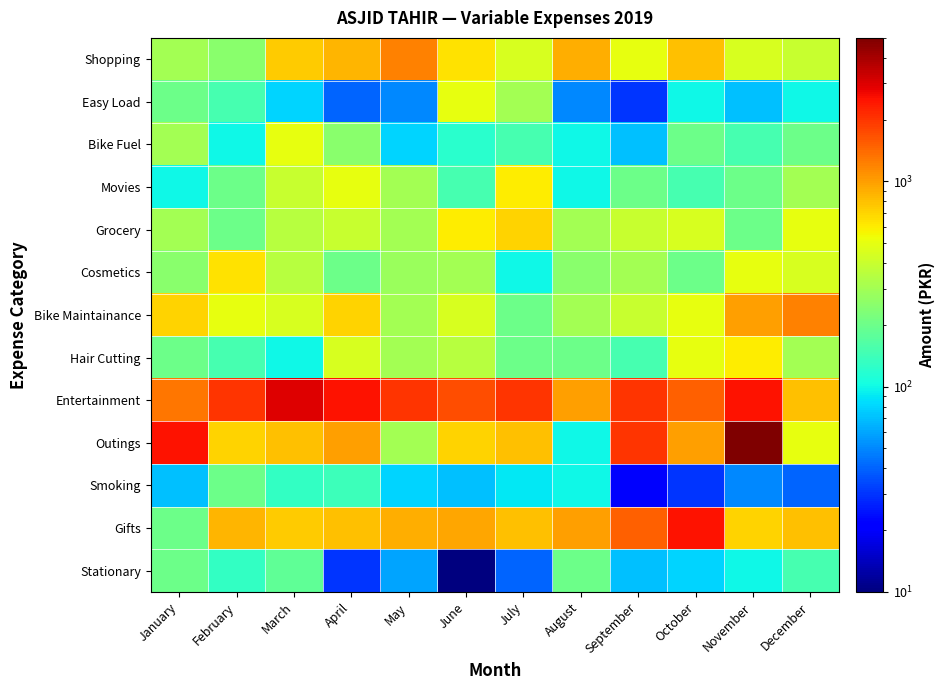

Reading right to left, list all the values displayed in this chart.

Shopping: December=400	November=450	October=800	September=500	August=900	July=450	June=650	May=1200	April=850	March=750	February=250	January=300
Easy Load: December=100	November=70	October=100	September=30	August=50	July=300	June=500	May=50	April=40	March=80	February=150	January=200
Bike Fuel: December=200	November=150	October=200	September=70	August=100	July=150	June=120	May=80	April=250	March=500	February=100	January=300
Movies: December=300	November=200	October=150	September=200	August=100	July=600	June=150	May=300	April=500	March=400	February=200	January=100
Grocery: December=500	November=200	October=450	September=400	August=300	July=700	June=600	May=300	April=400	March=350	February=200	January=300
Cosmetics: December=450	November=500	October=200	September=300	August=250	July=100	June=300	May=280	April=200	March=350	February=650	January=250
Bike Maintainance: December=1200	November=1000	October=500	September=400	August=300	July=200	June=450	May=300	April=700	March=450	February=500	January=700
Hair Cutting: December=300	November=600	October=500	September=150	August=200	July=200	June=350	May=300	April=450	March=100	February=150	January=200
Entertainment: December=800	November=2500	October=1500	September=2000	August=1000	July=2000	June=1700	May=2000	April=2500	March=3000	February=2000	January=1300
Outings: December=500	November=5000	October=1000	September=2000	August=100	July=800	June=700	May=300	April=1000	March=800	February=700	January=2500
Smoking: December=40	November=50	October=30	September=20	August=100	July=90	June=70	May=80	April=140	March=130	February=200	January=70
Gifts: December=800	November=700	October=2500	September=1500	August=1000	July=800	June=950	May=900	April=800	March=750	February=850	January=200
Stationary: December=150	November=100	October=80	September=70	August=200	July=40	June=10	May=60	April=30	March=180	February=130	January=200